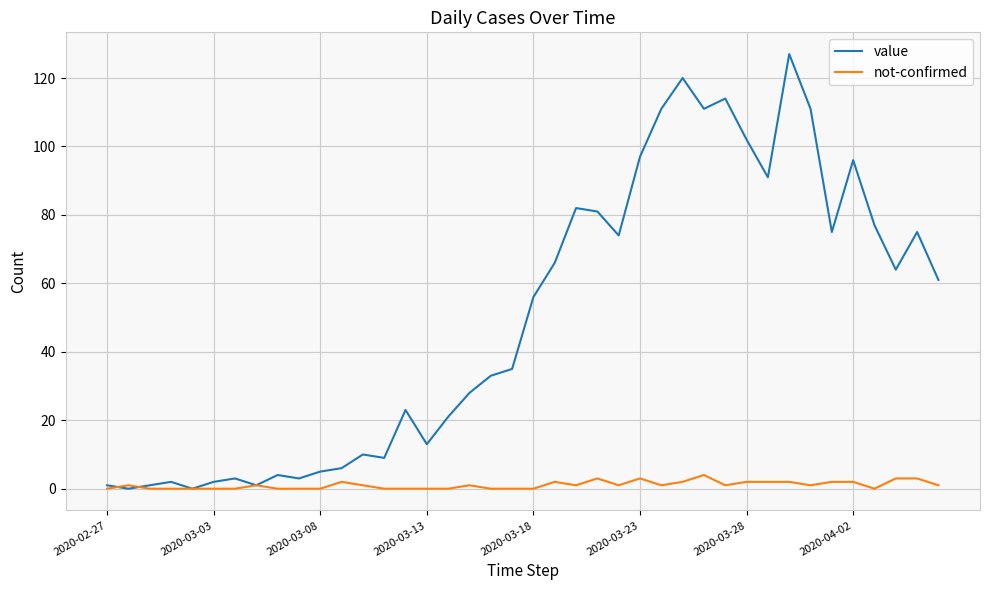

Which series has the largest total across all categories?

value